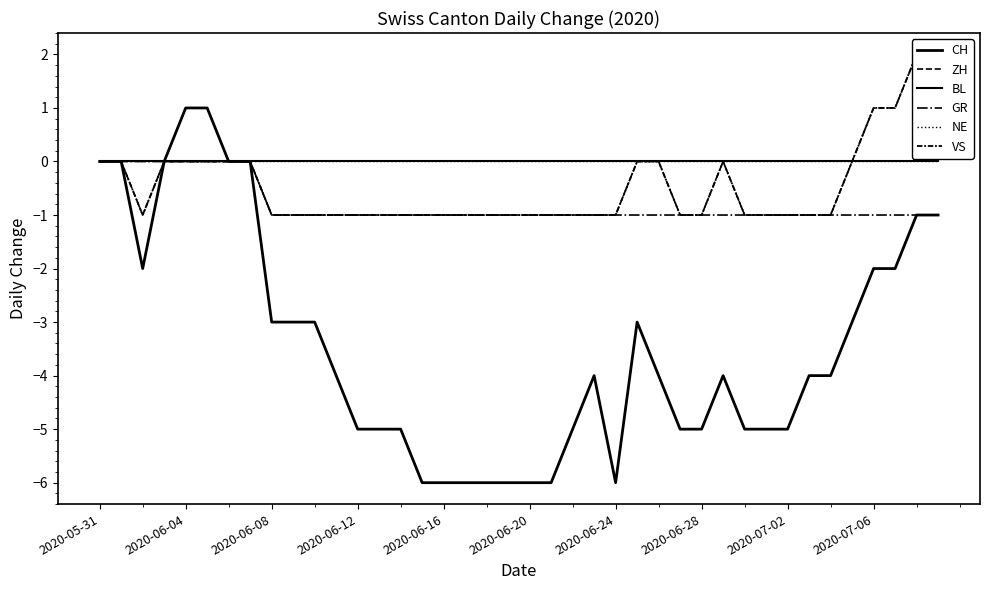

At which category is the sum across all series the highest?

38